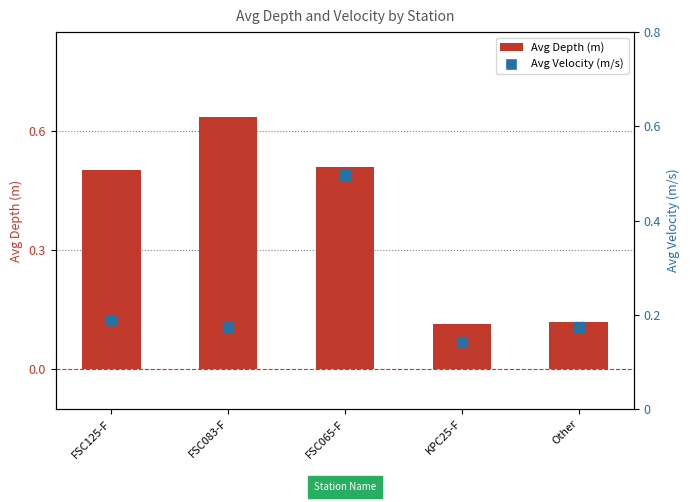

At how many categories does at least one series exceed 0?

5